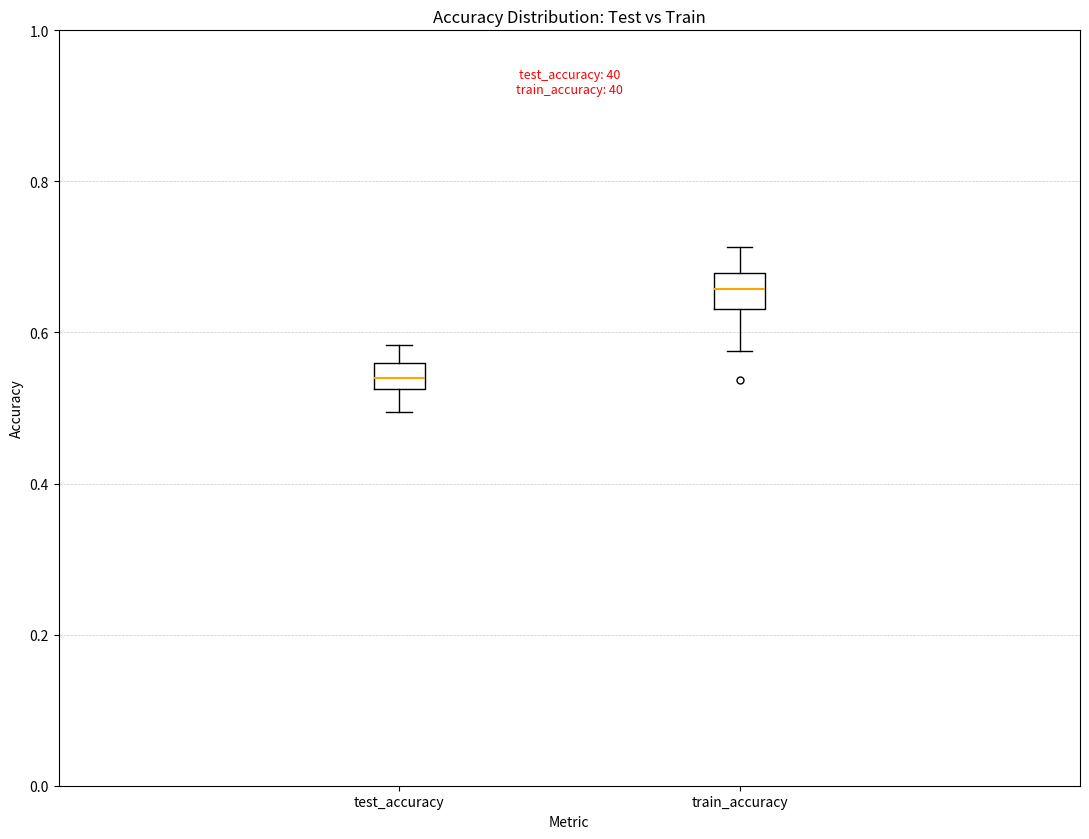

Which box has the highest median line?

train_accuracy